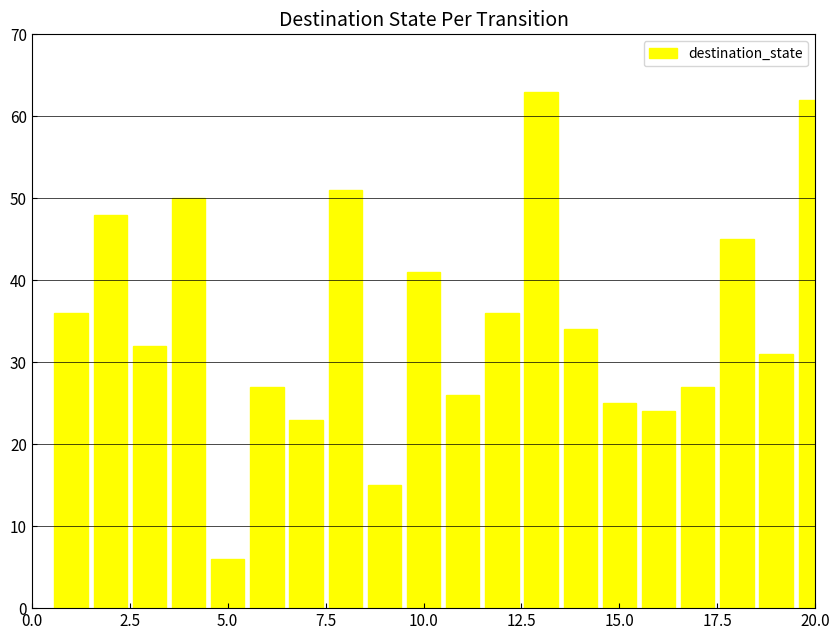

What is the difference between the maximum and minimum values?

57